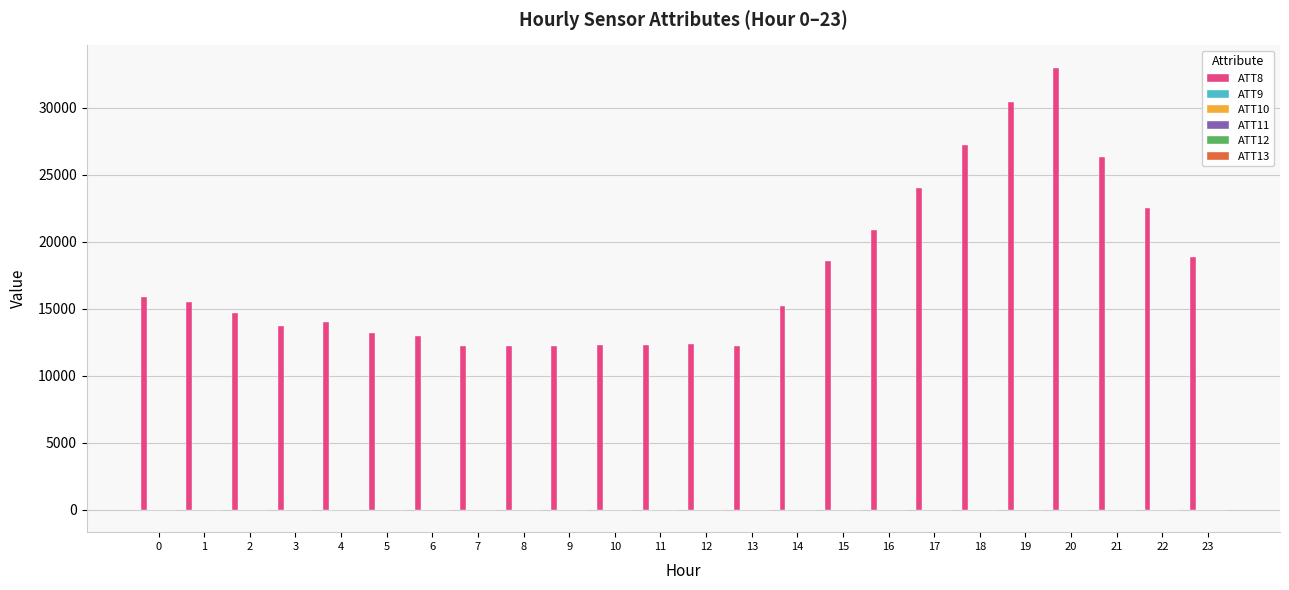

Which series has the largest total across all categories?

ATT8